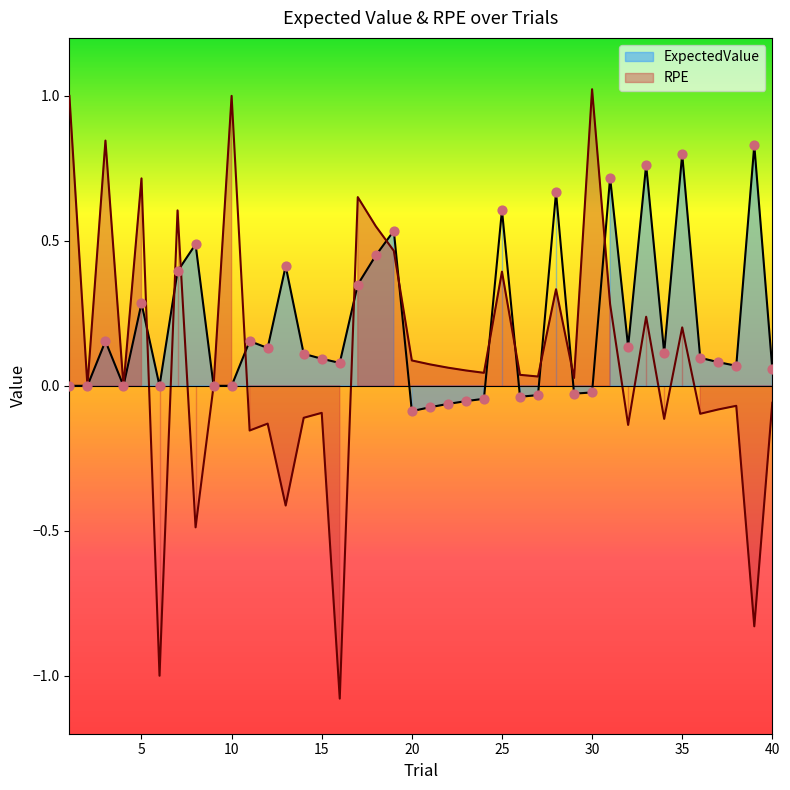

At how many categories does at least one series exceed 0?

36